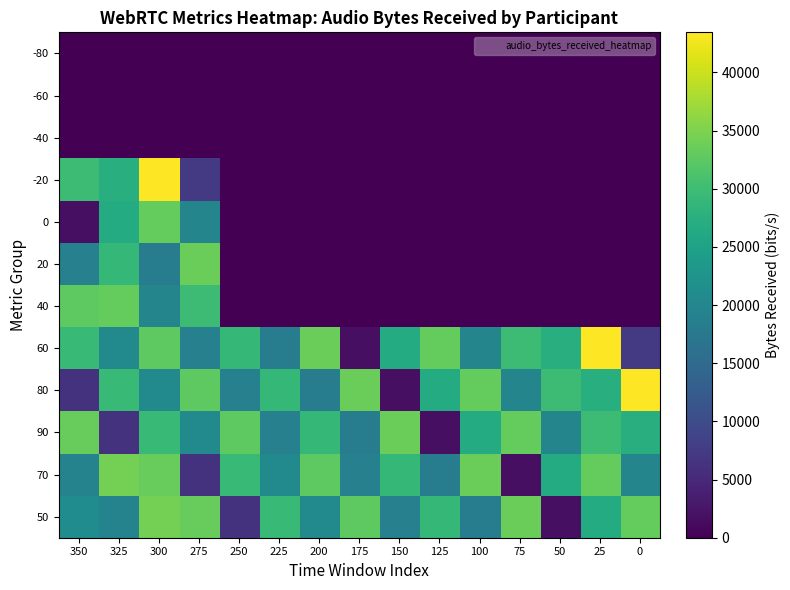

Which category has the highest value in the 50 series?

300